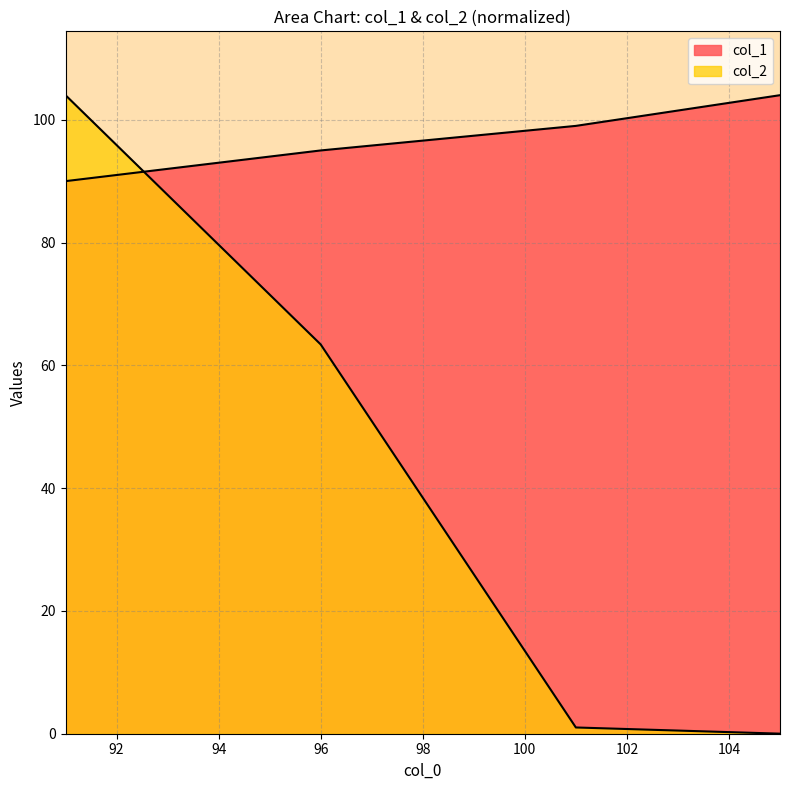

How many times do col_1 and col_2 cross each other?

1